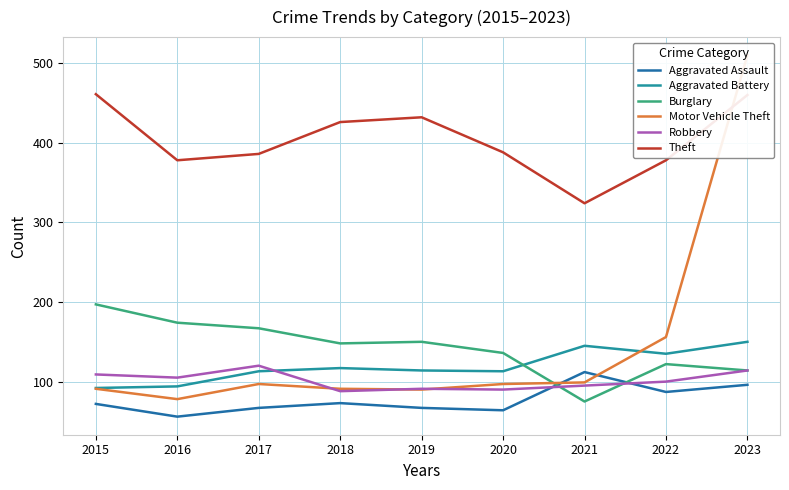

What is the sum of the Burglary values at 2015 and 2019?

347